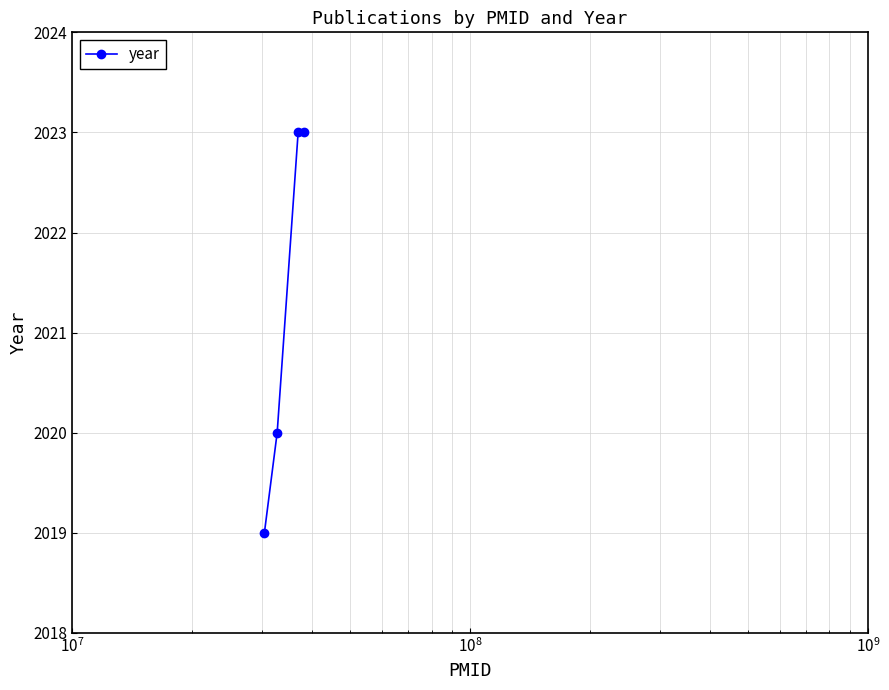

True or false: the data has more than 2 interior local peaks.

False